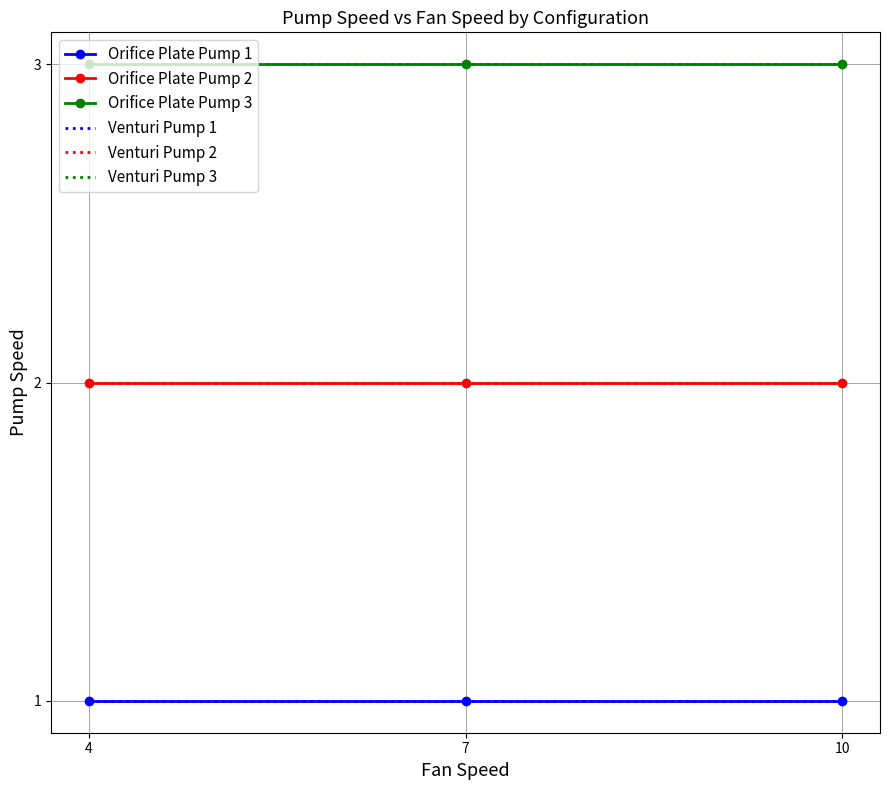

The Orifice Plate Pump 1 series shows 0 at 7. True or false?

False